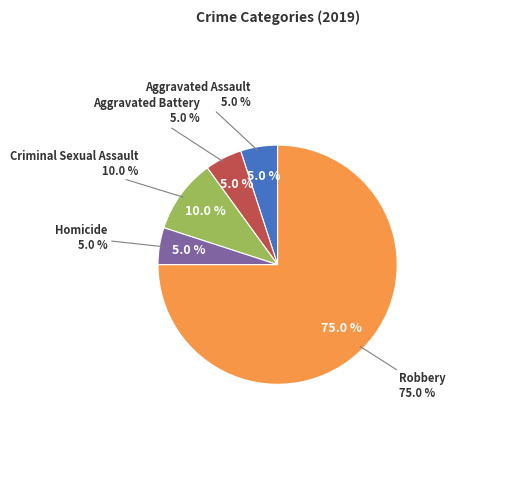

How many segments does this pie chart have?

5